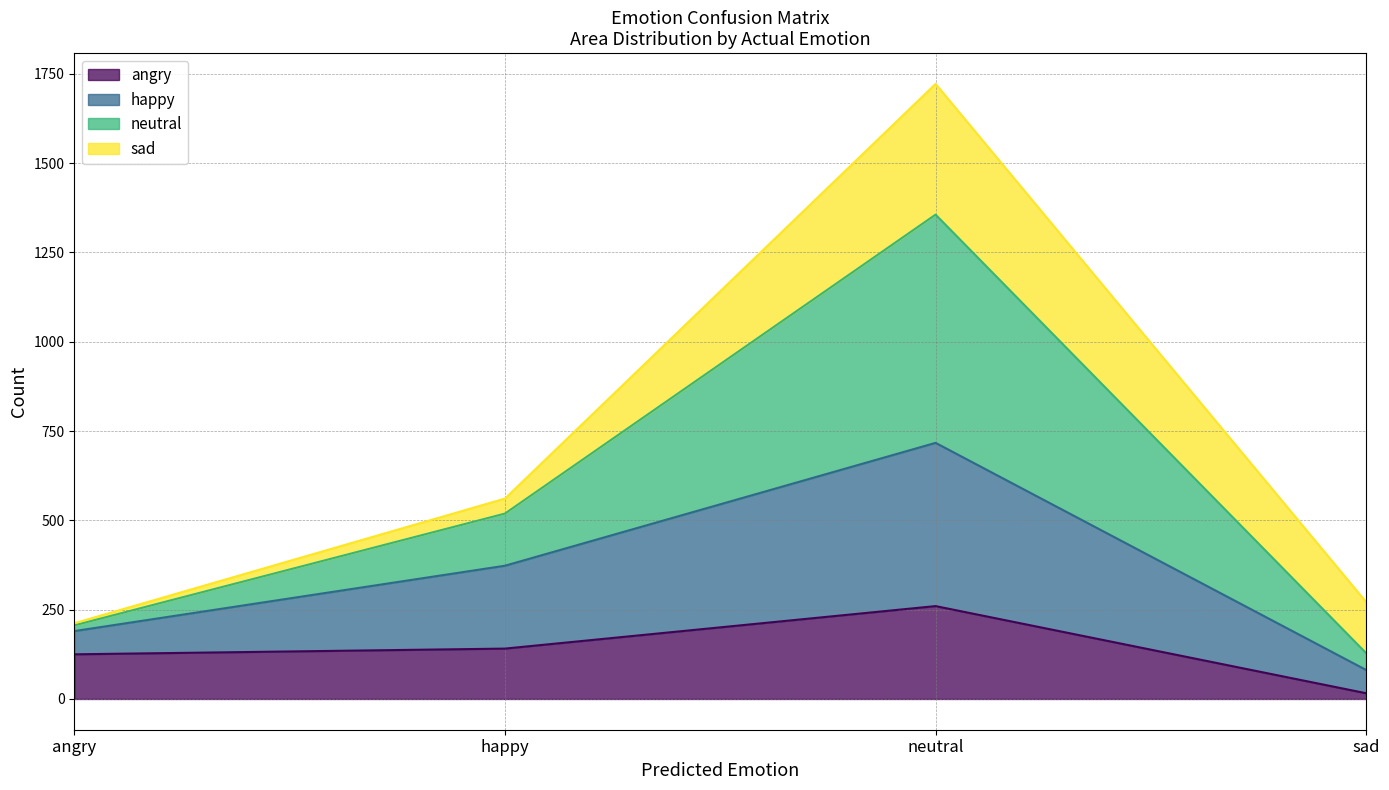

At which label does happy first exceed 519?

neutral